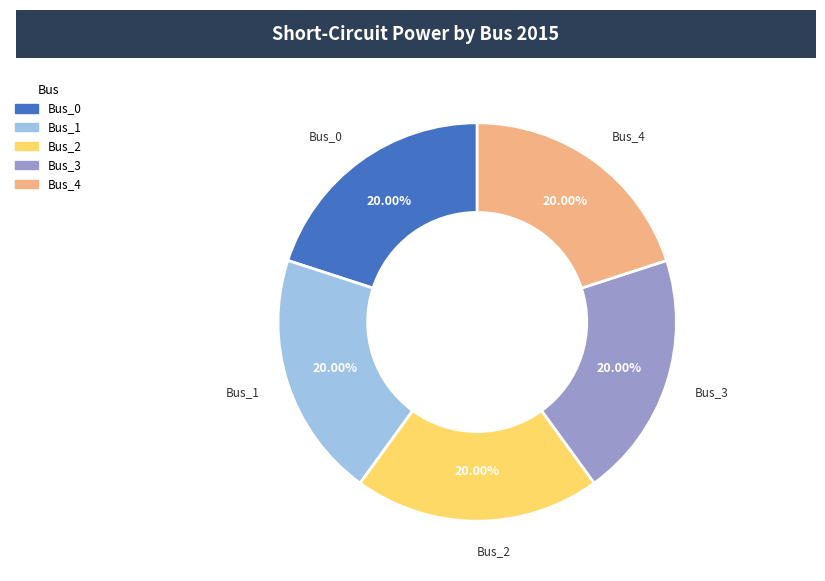

What is the ratio of the value at Bus_4 to the value at Bus_0?

1.0